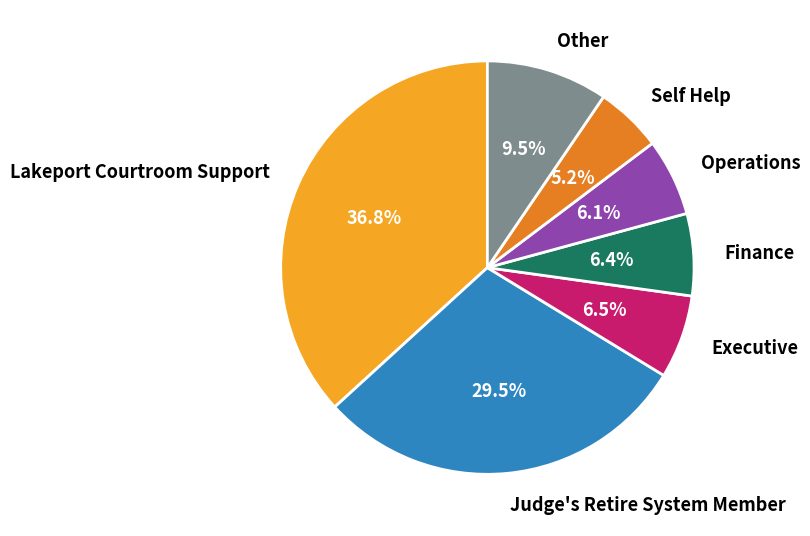

How many slices are in this pie chart?

7